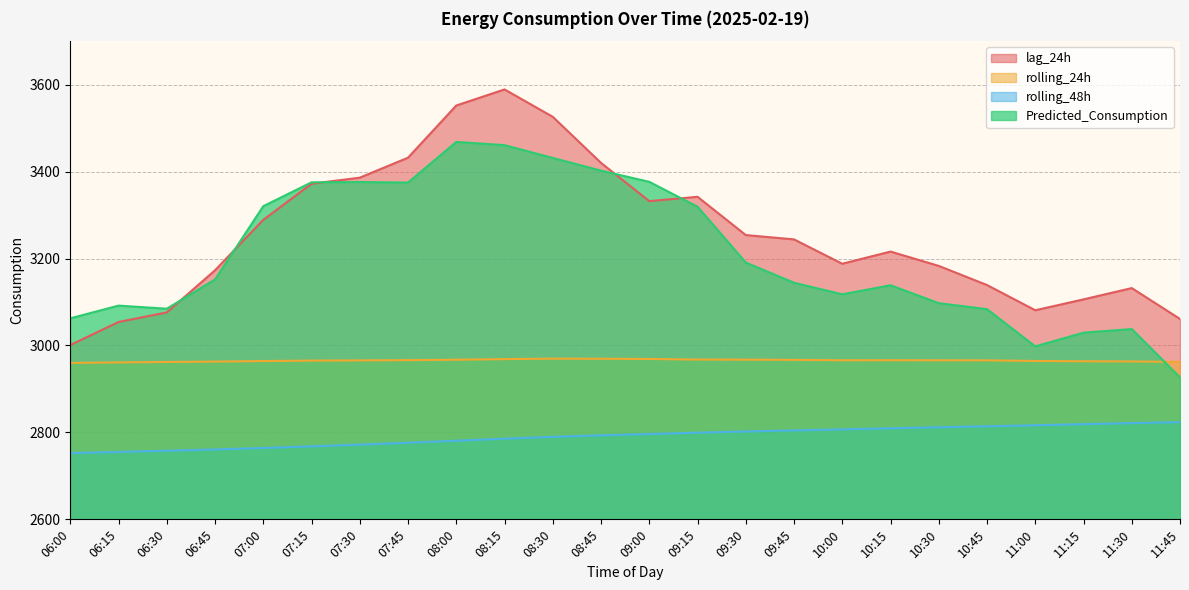

Rank the series at 08:00 from lowest to highest value.

rolling_48h, rolling_24h, Predicted_Consumption, lag_24h